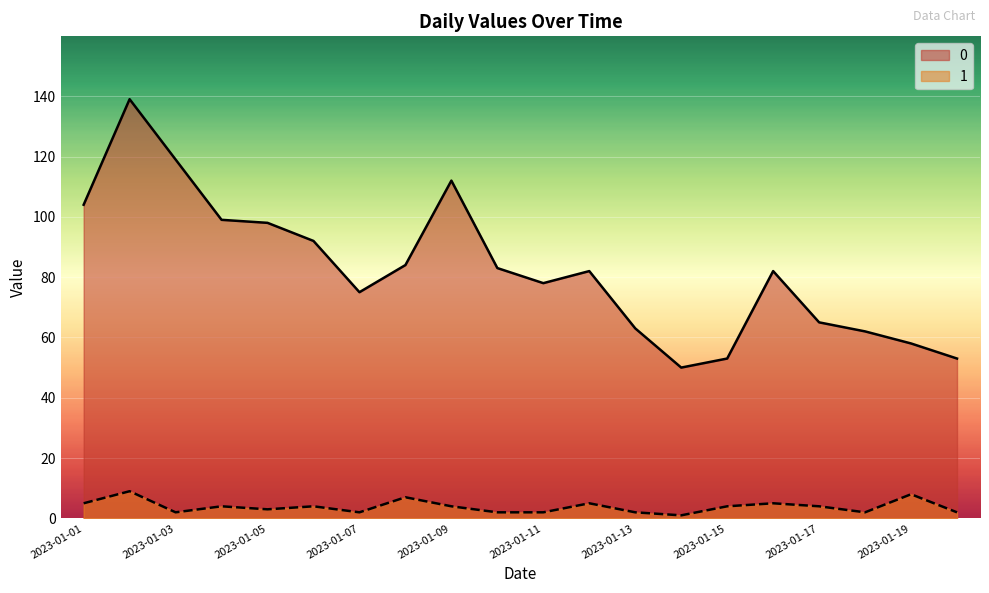

How many interior local valleys does the 1 series have?

5